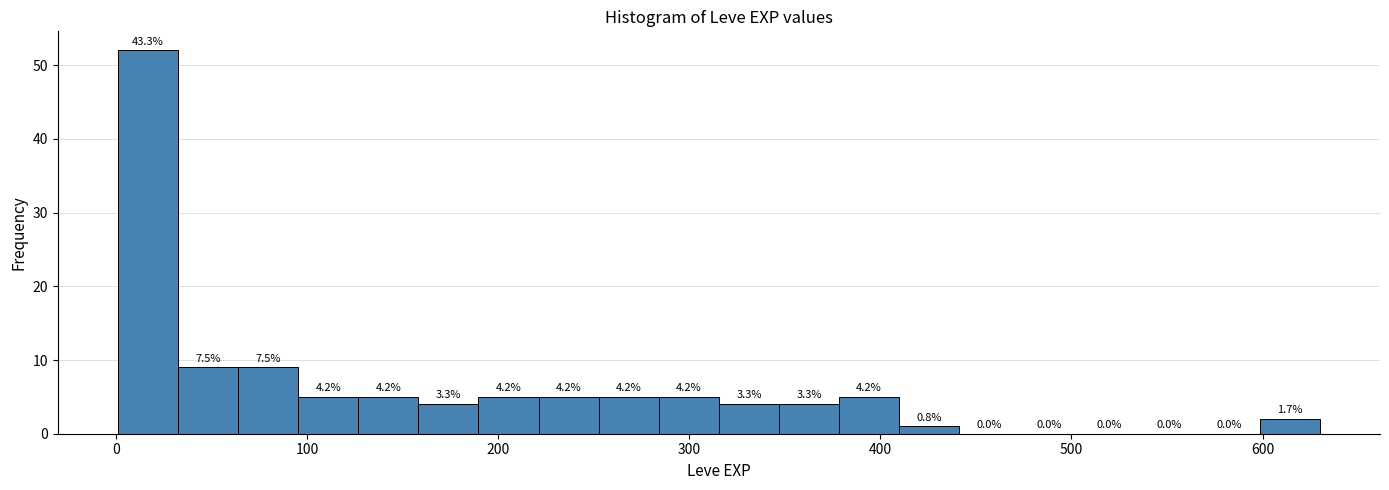

Read against the x-axis, roughly where is the centre of the tallest bar?

20